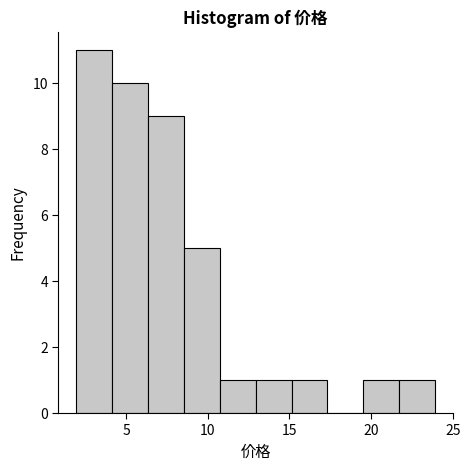

Reading left to right, list every bar in this chart as the range it spans on the x-axis followed by its height. Neither the bar edges nor the heights are printed on the chart, so give them approximately, as read against the axes.

2.0 to 4.0: 11
4.0 to 6.5: 10
6.5 to 8.5: 9
8.5 to 10.5: 5
10.5 to 13.0: 1
13.0 to 15.0: 1
15.0 to 17.5: 1
17.5 to 19.5: 0
19.5 to 21.5: 1
21.5 to 24.0: 1